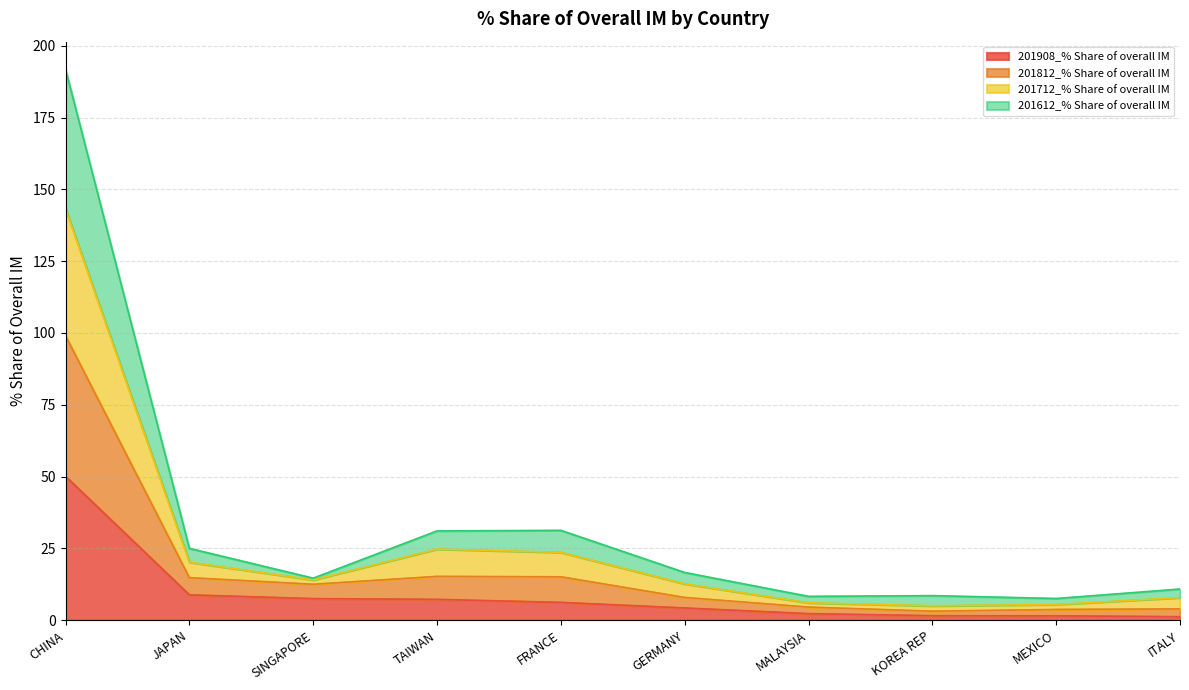

Does the chart have visible grid lines?

Yes